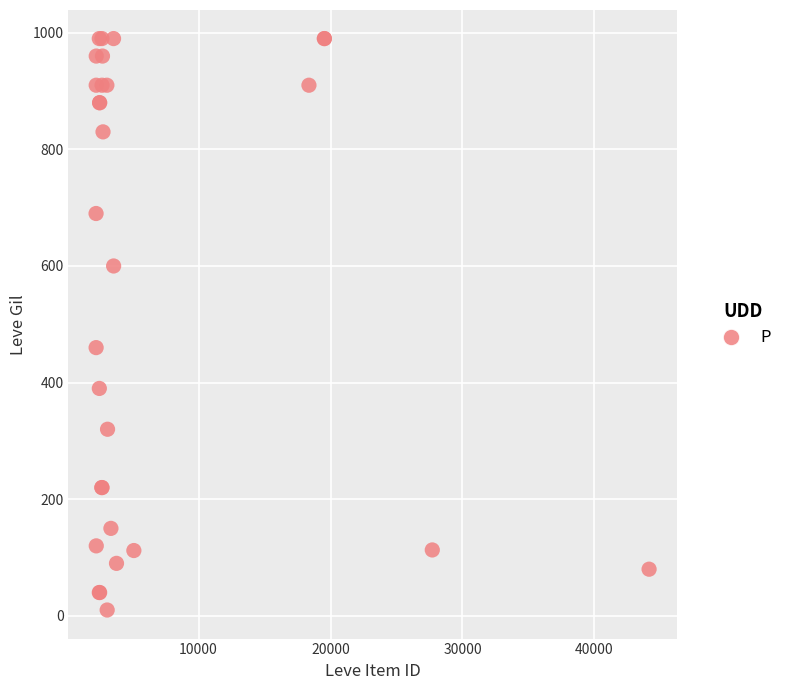

What Y value in the scatter plot is closest to 500?

460